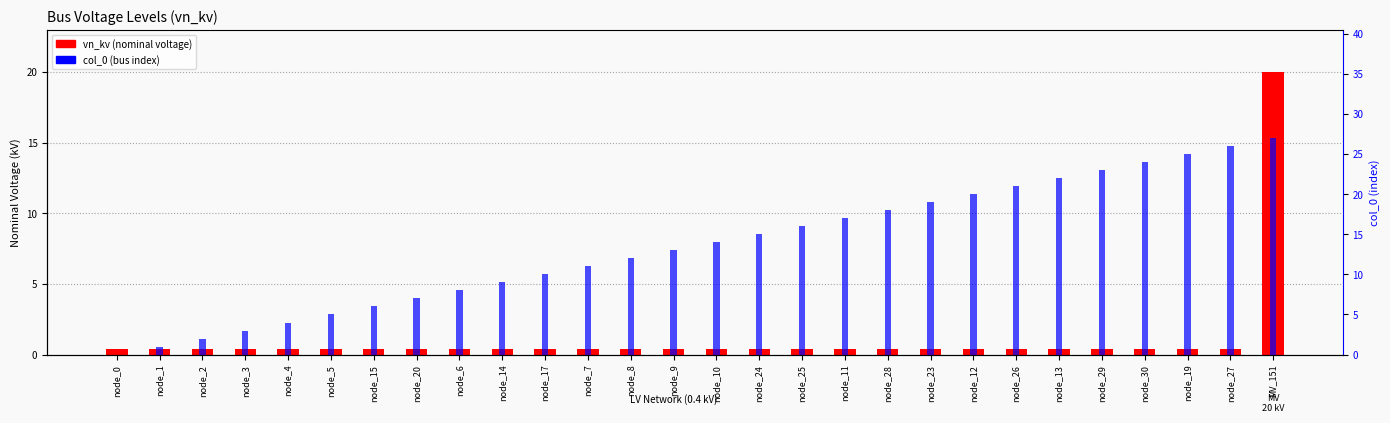

Which has a higher value, node_29 or node_12?

node_29